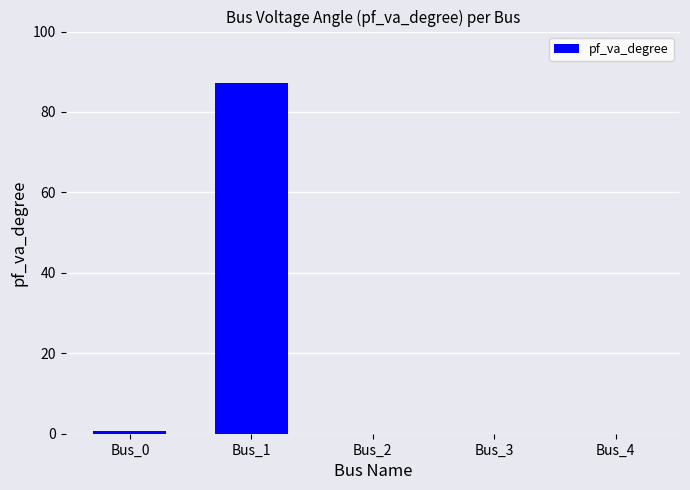

Which category has the highest value across all series?

Bus_1